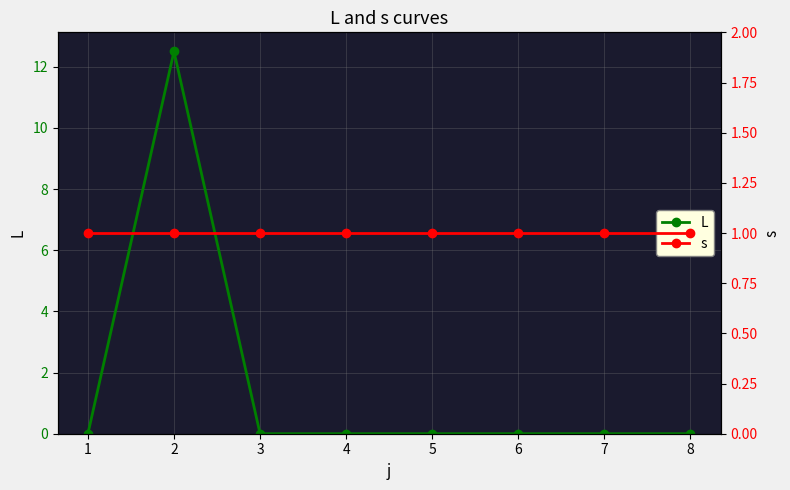

Where is s nearest to the value 1?

1